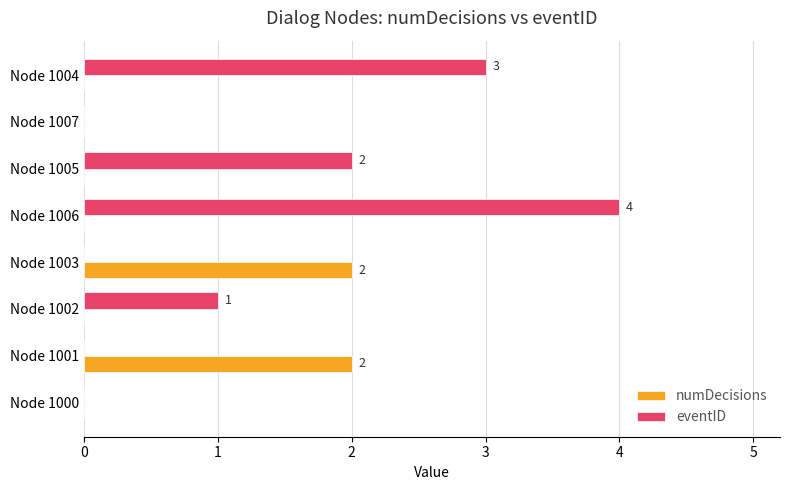

Which series changed the most between Node 1005 and Node 1007?

eventID